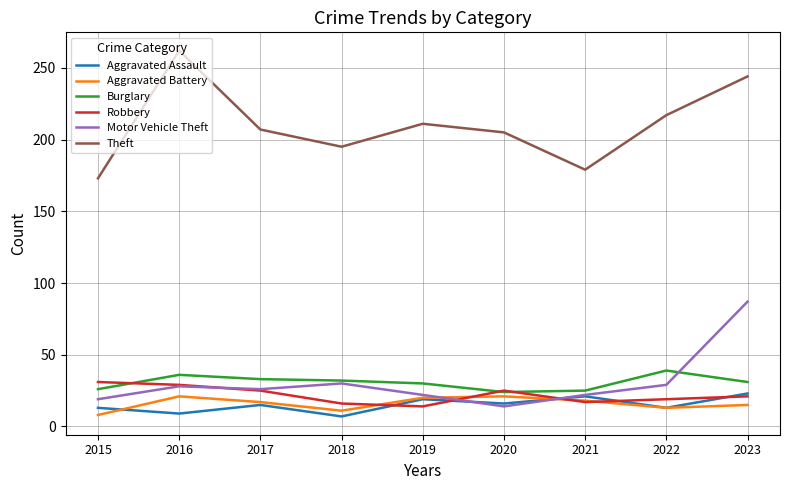

Which category has the highest value in the Burglary series?

2022